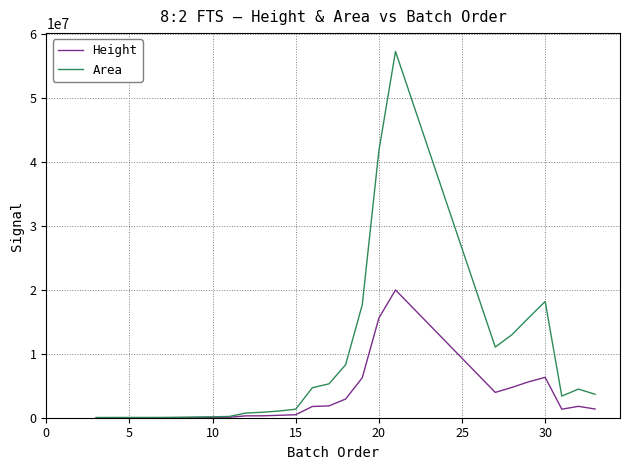

List the series in order of their overall mean, highest first.

Area, Height